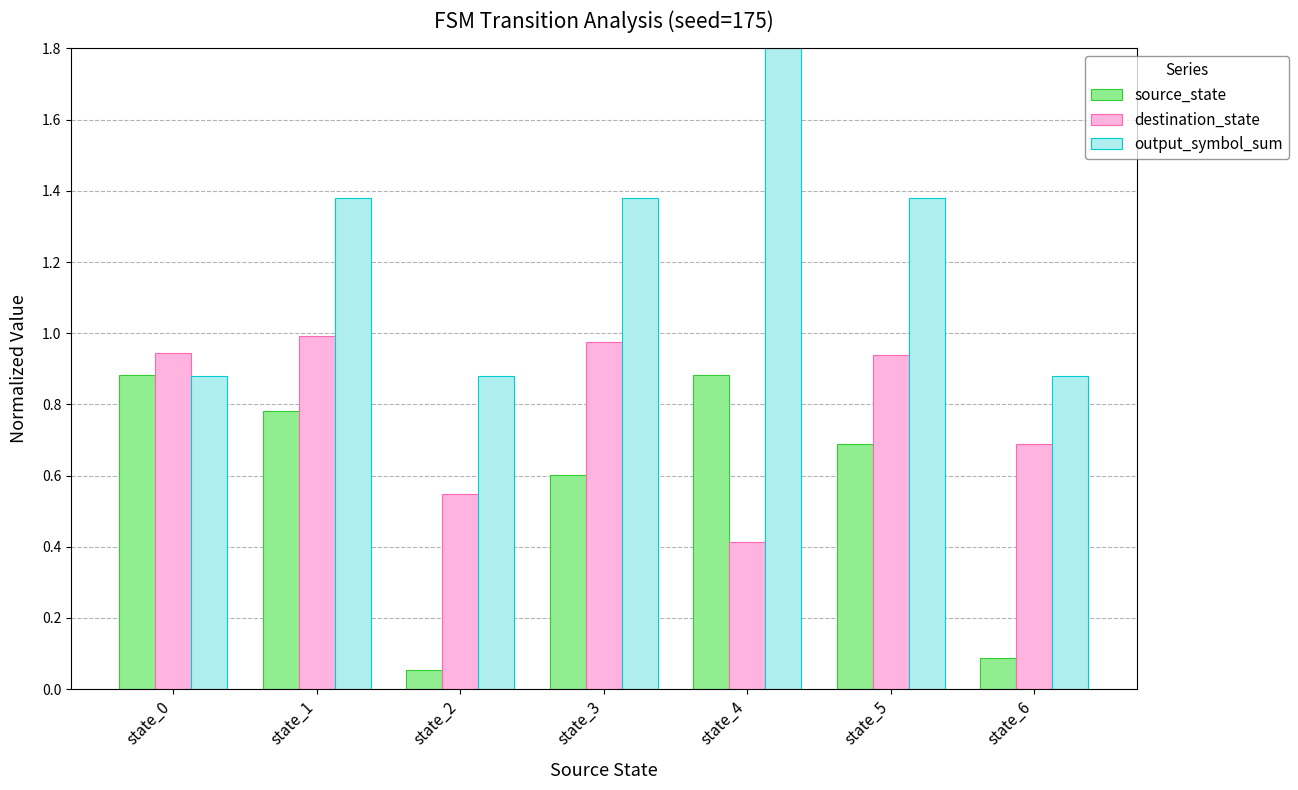

What is the greatest value displayed?

1.9